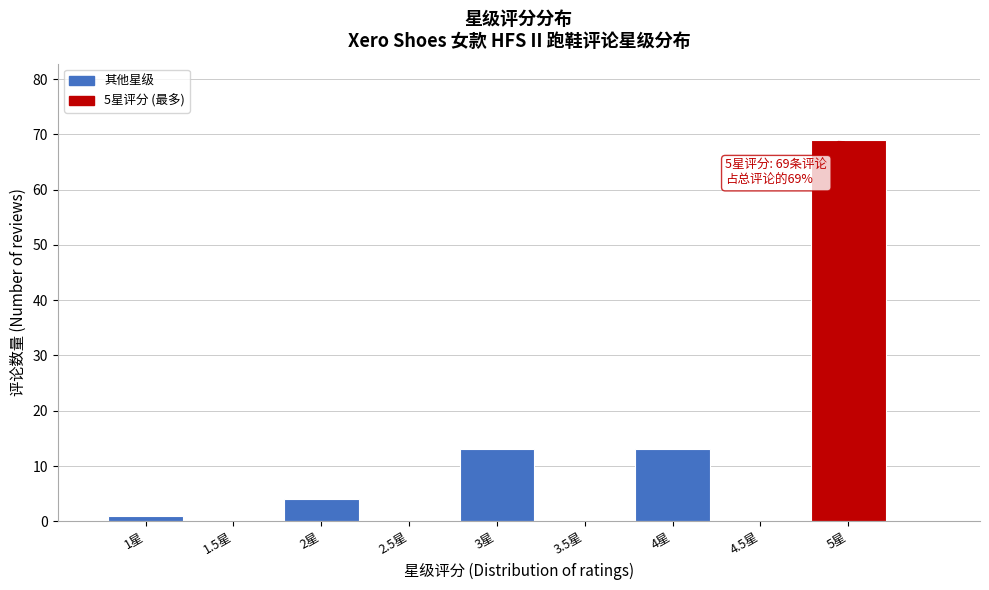

Over which range of the x-axis is the bar tallest?

4.75 to 5.25